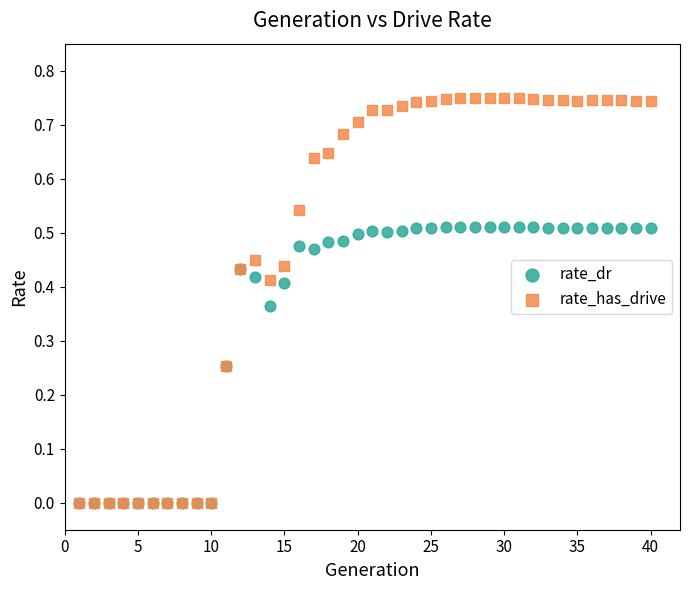

What are all the series names shown in the legend?

rate_dr, rate_has_drive